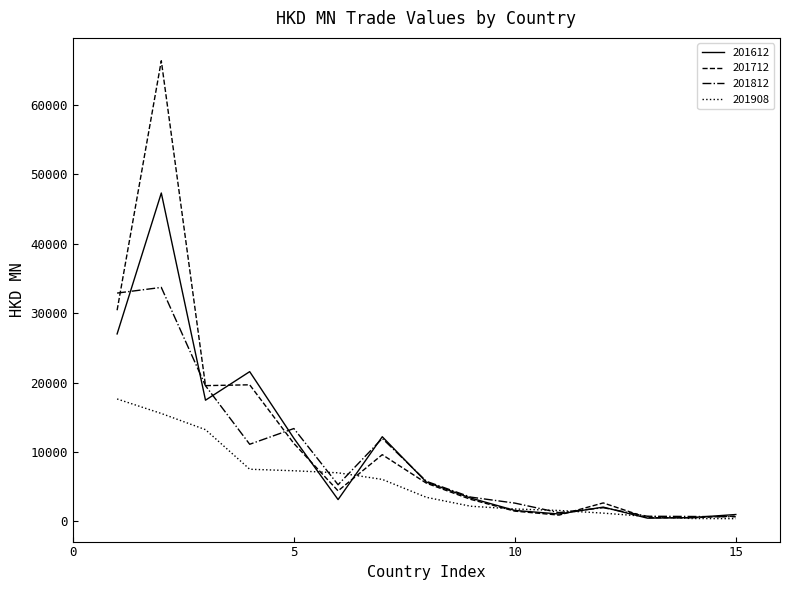

Which series has the largest range (max minus min)?

201712